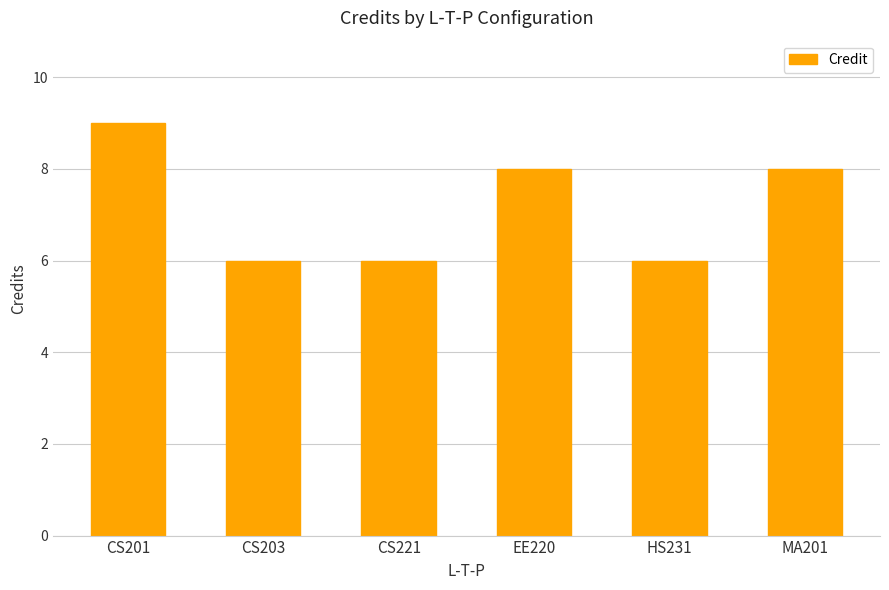

What is the ratio of the value at EE220 to the value at CS201?

0.9